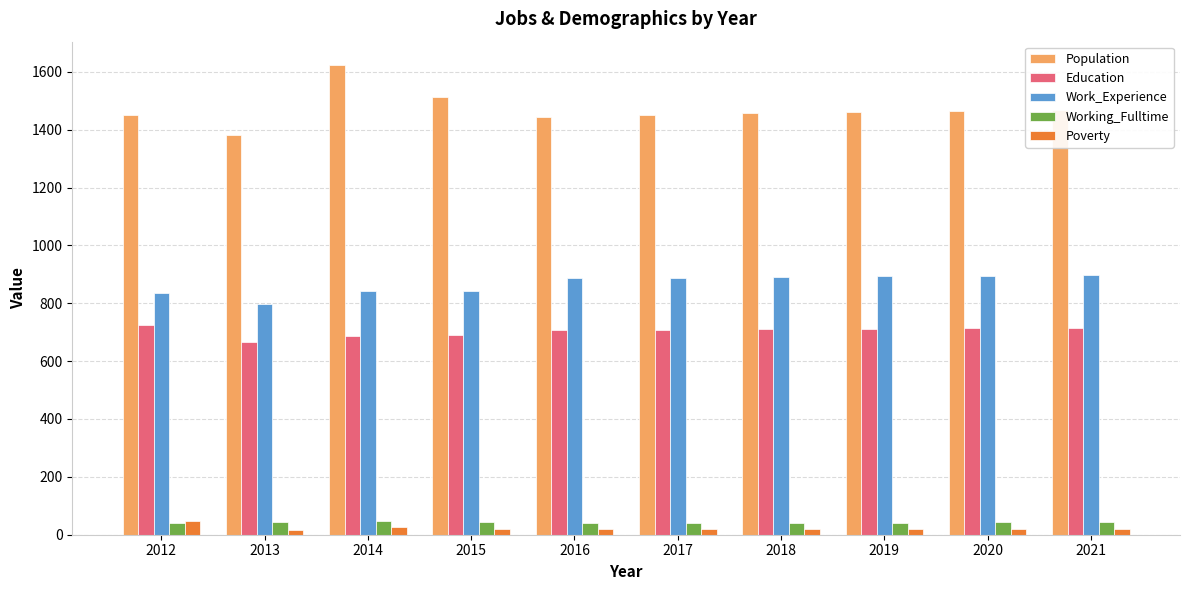

How many data points in Poverty are less than 20?

5